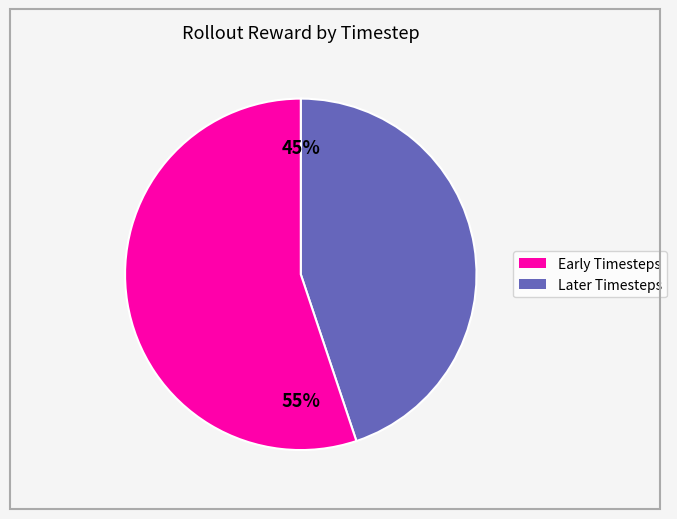

Is there a majority slice in this chart?

Yes